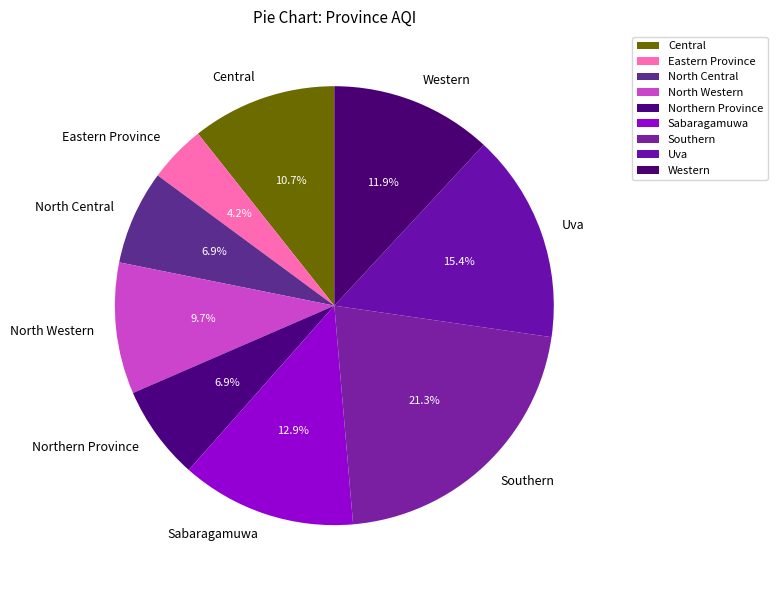

What percentage is the Western slice, to the nearest percent?

12%